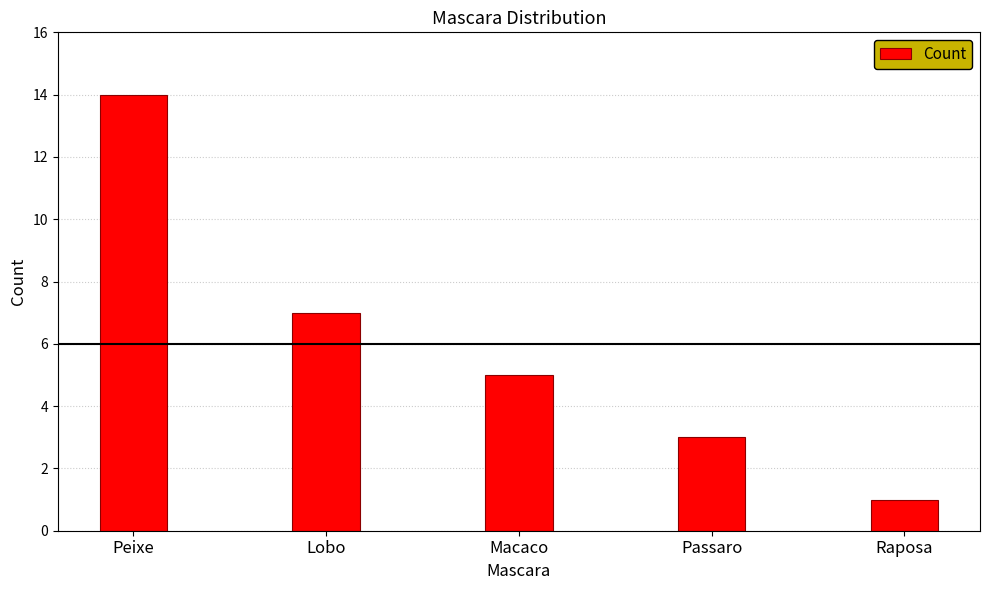

How many bars are there in total?

5